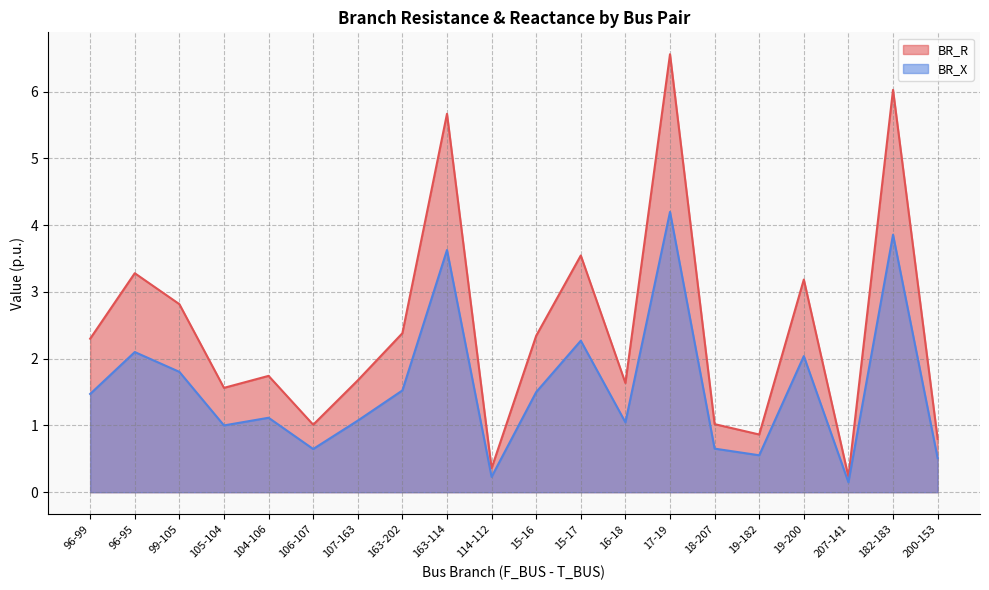

How many data points in BR_X are above 1?

14